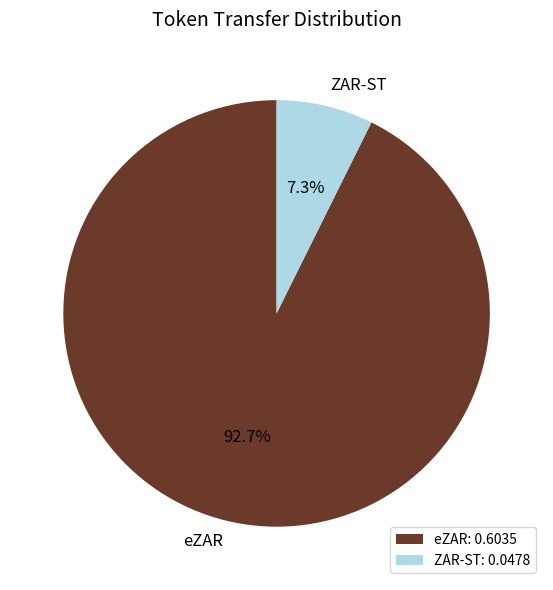

The eZAR slice represents 83% of the pie. True or false?

False